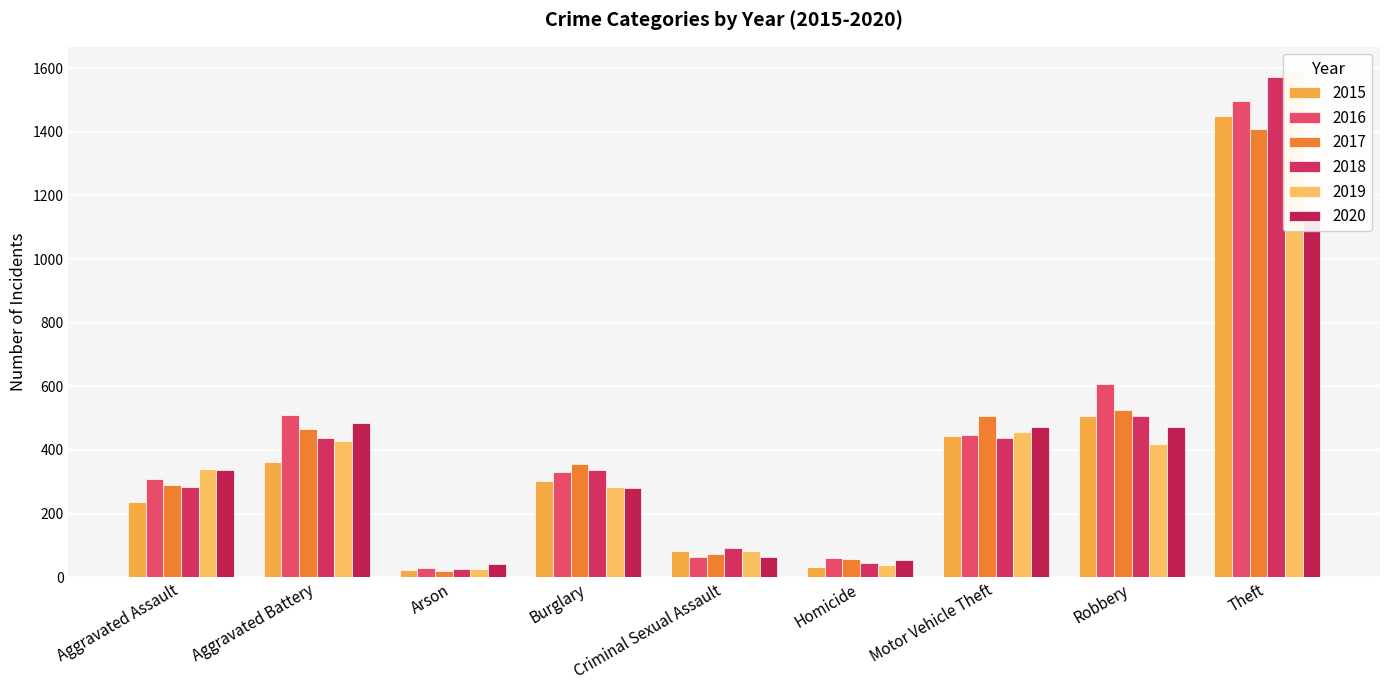

How many bars are there in each group?

6